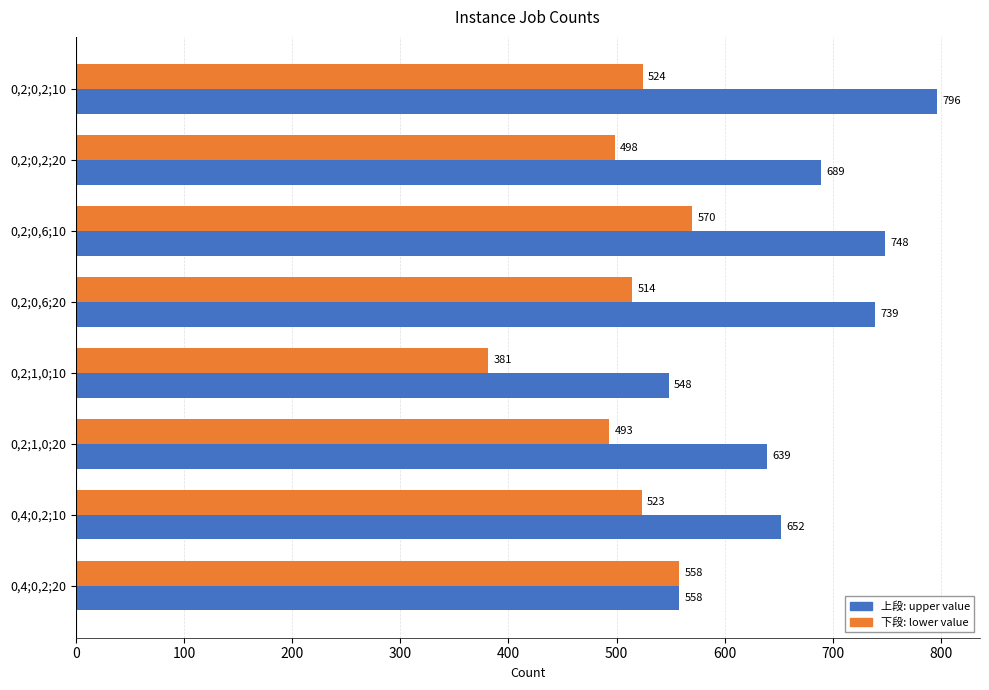

What is the smallest value displayed?

381